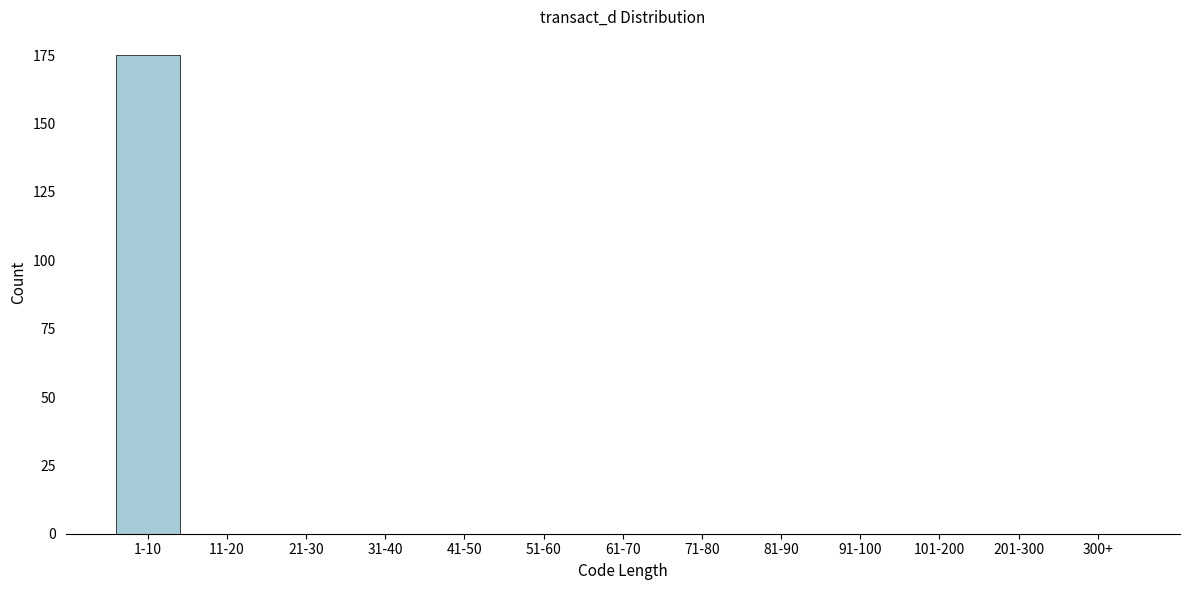

Reading left to right, transcribe all the data shown in this chart.

1-10=175	11-20=0	21-30=0	31-40=0	41-50=0	51-60=0	61-70=0	71-80=0	81-90=0	91-100=0	101-200=0	201-300=0	300+=0